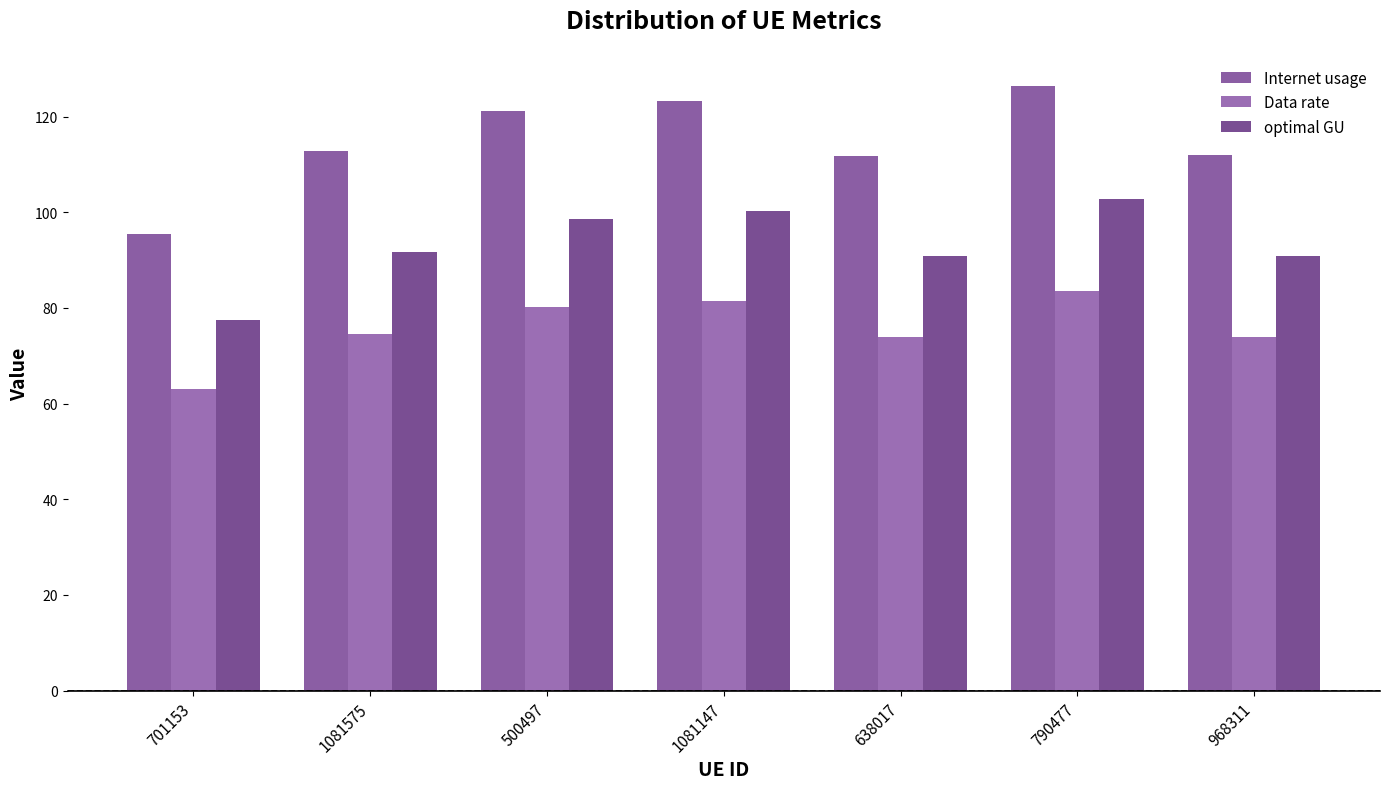

What is the label of the 4th bar from the right?

1081147